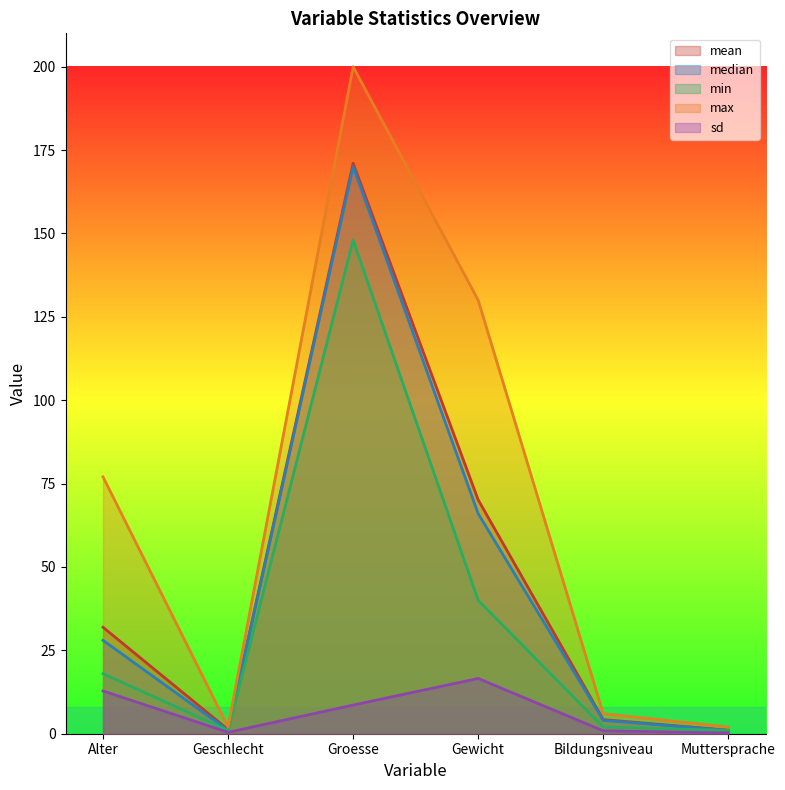

Which series has the largest total across all categories?

max